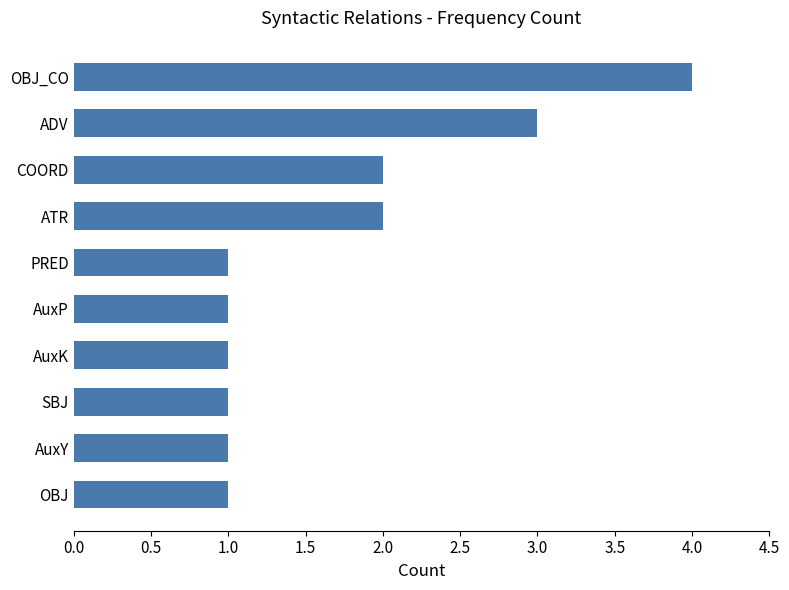

Reading bottom to top, transcribe all the data shown in this chart.

OBJ=1	AuxY=1	SBJ=1	AuxK=1	AuxP=1	PRED=1	ATR=2	COORD=2	ADV=3	OBJ_CO=4